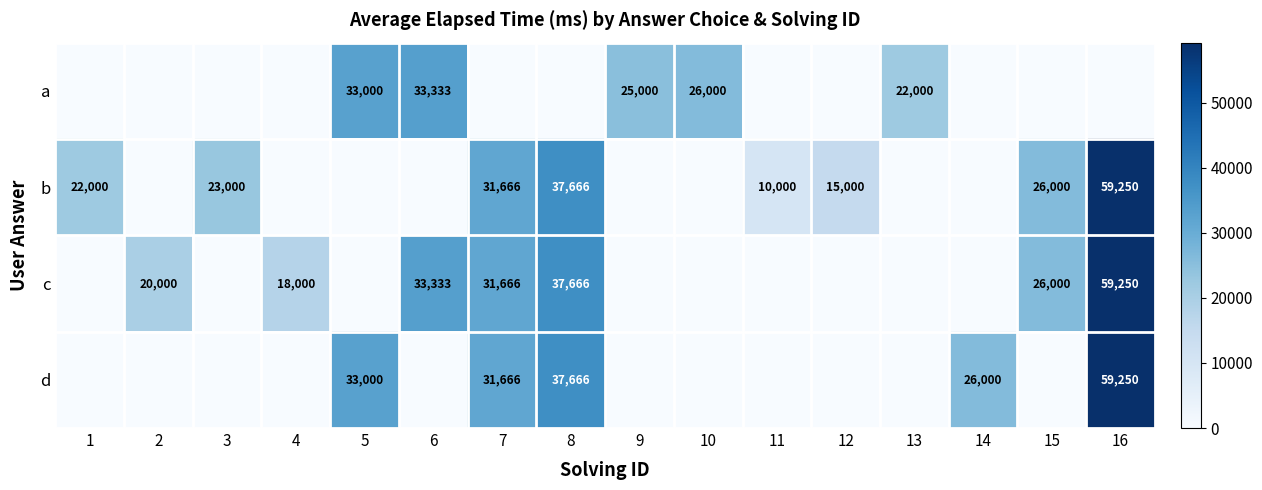

Is it true that b equals 3847 at 12?

False